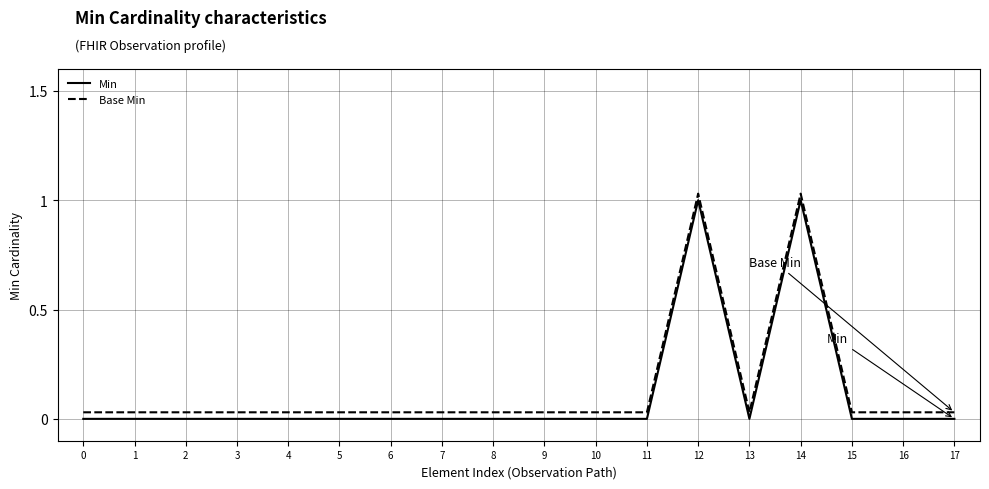

True or false: Base Min and Min cross at least once.

False